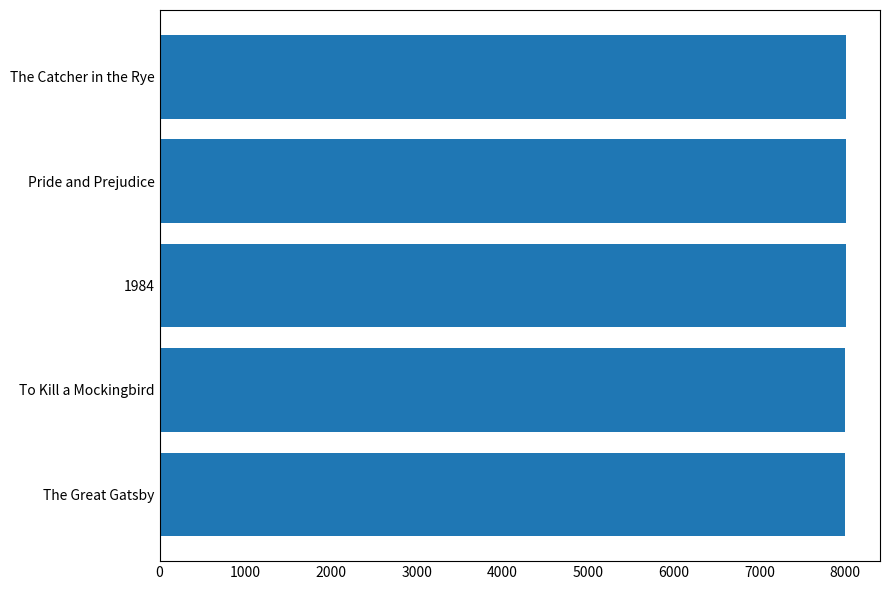

What is the greatest value displayed?

8005